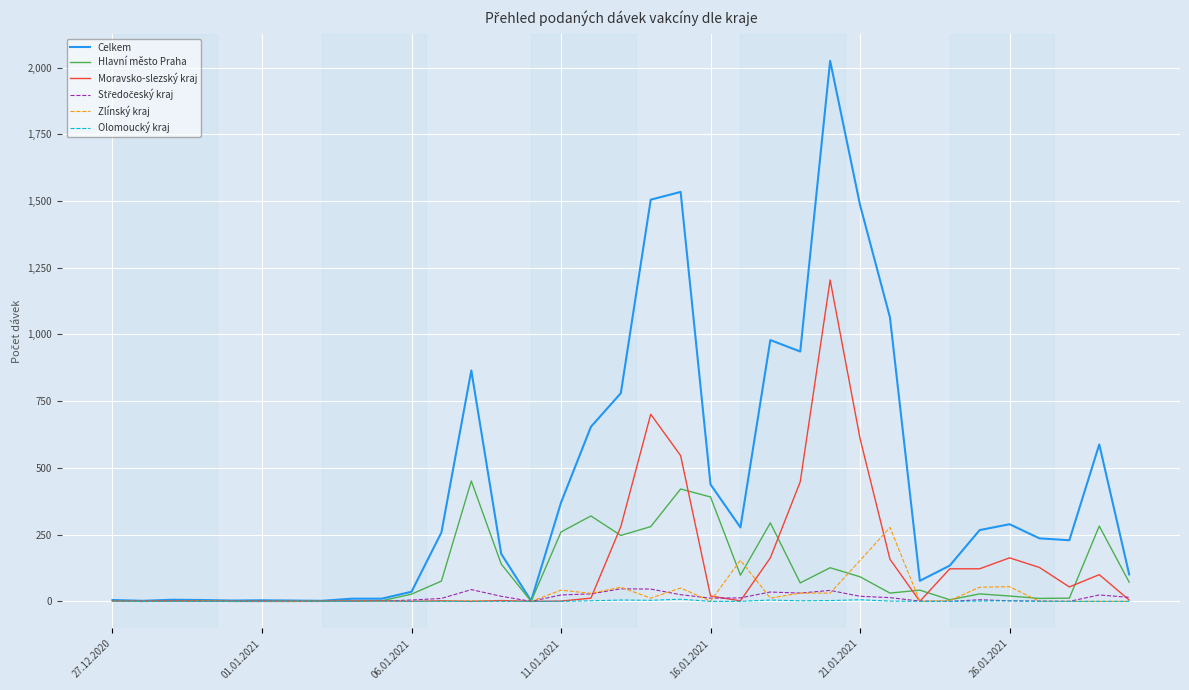

Which series has the largest total across all categories?

Celkem